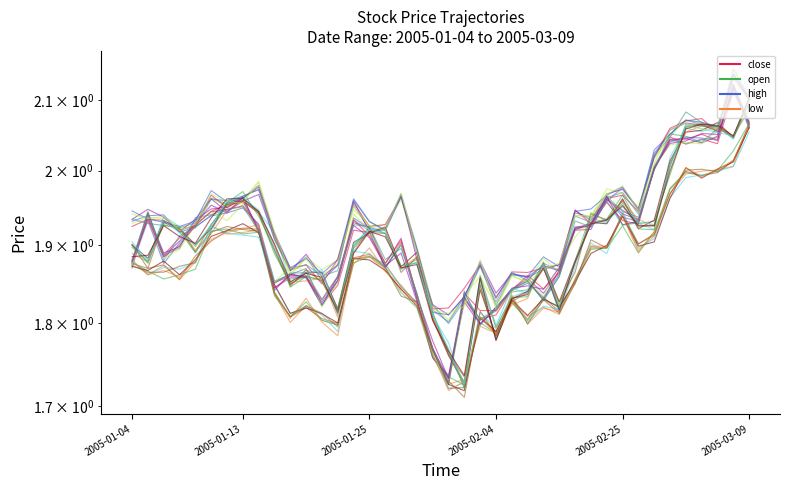

The open series shows 0.7 at 35. True or false?

False